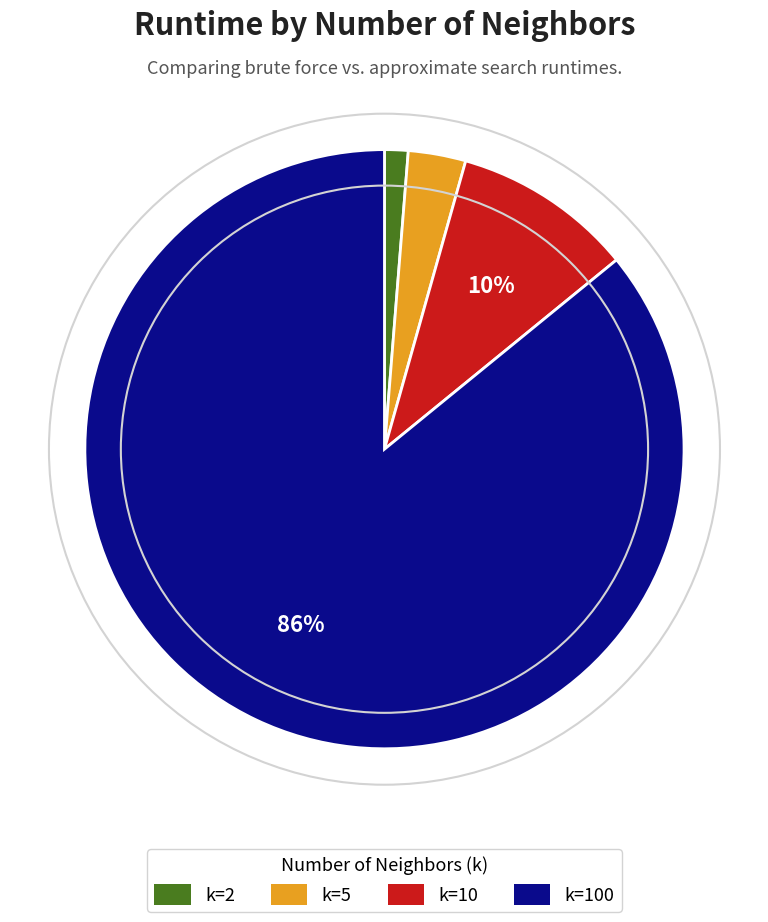

To the nearest percent, what is the difference between the largest and smallest slice percentages?

85%